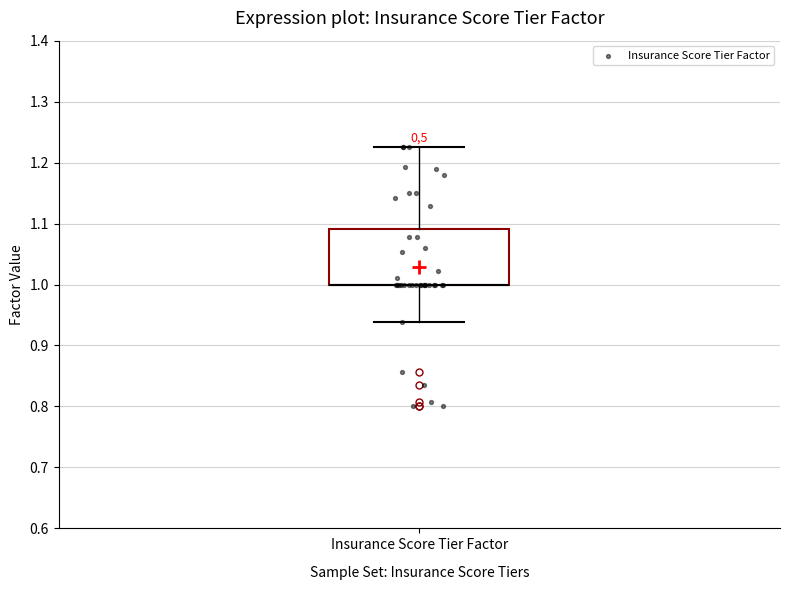

Where is the lower edge of the box for Insurance Score Tier Factor on the y-axis? The values are not printed on the chart, so give them approximately, as read against the axis.

1.00